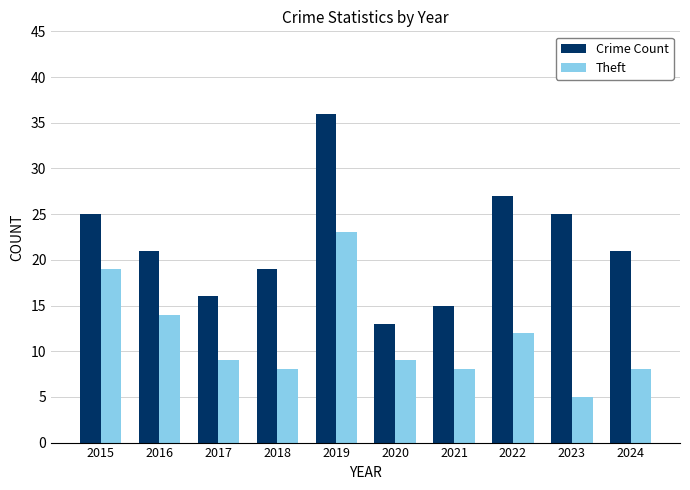

What is the total value across all series at 2024?

29